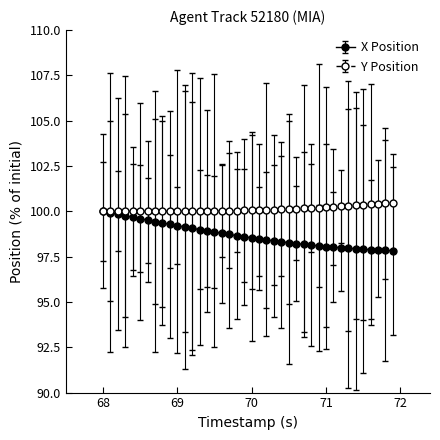

Which series has the largest total across all categories?

Y Position